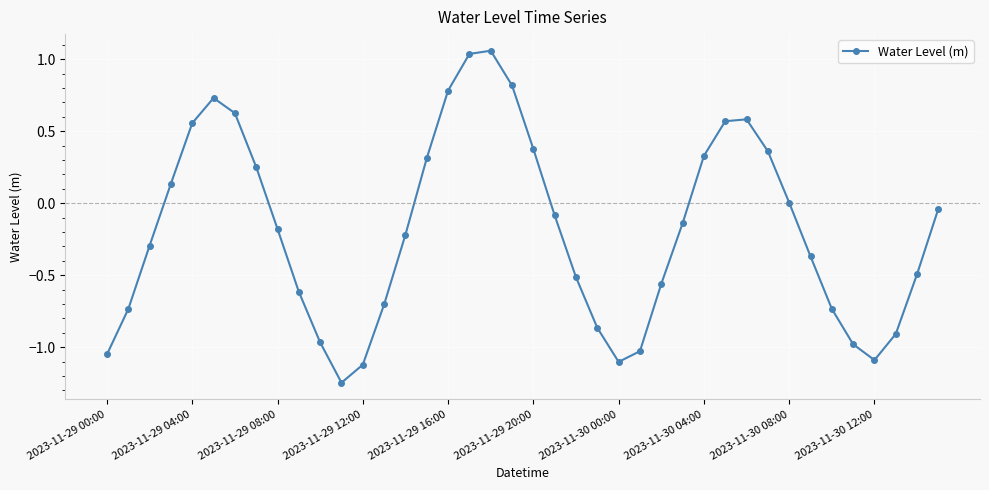

What is the difference between the maximum and minimum values?

2.3